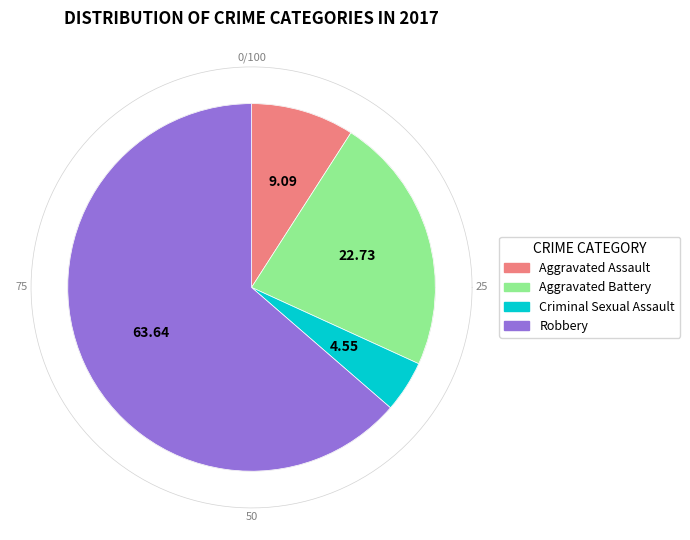

Which slice is the largest?

Robbery